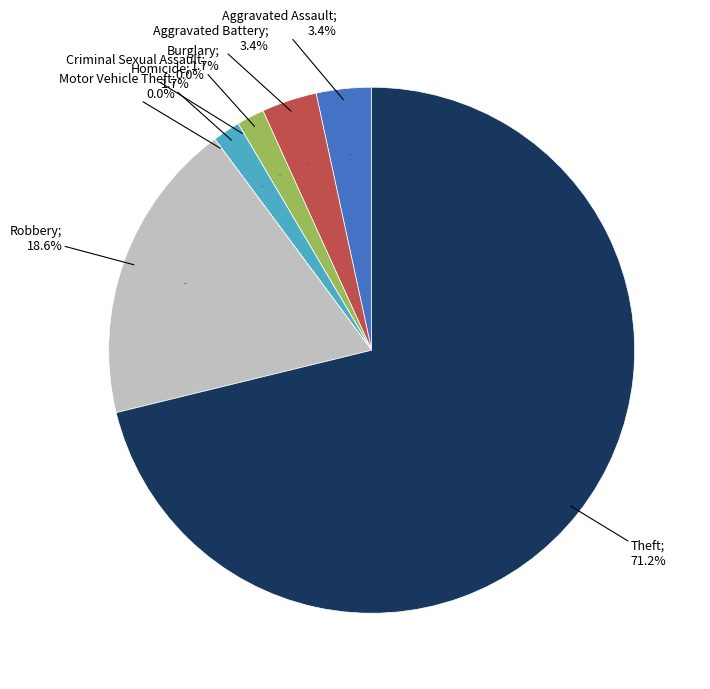

True or false: Aggravated Battery accounts for 1% of the total.

False